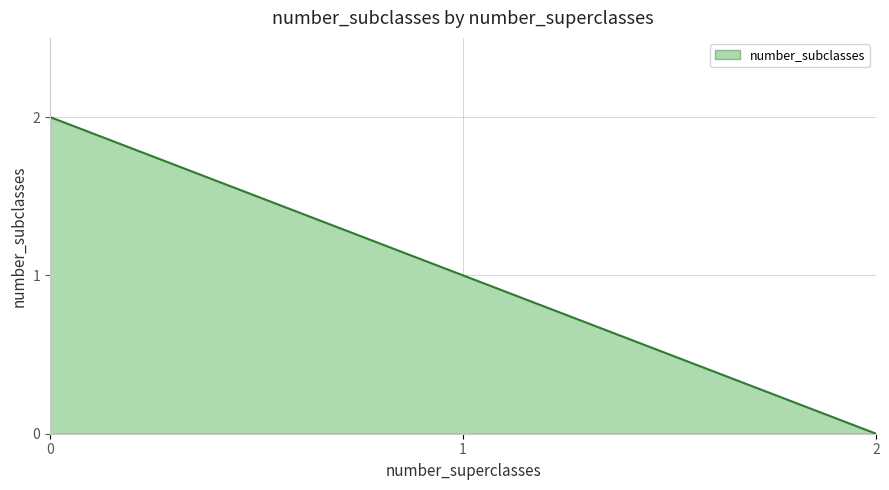

Rank the categories by value from lowest to highest.

2, 1, 0